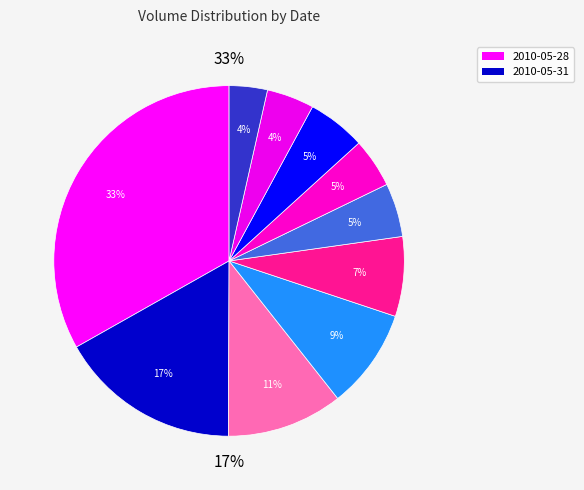

Does 2010-06-03 account for over 50% of the chart?

No